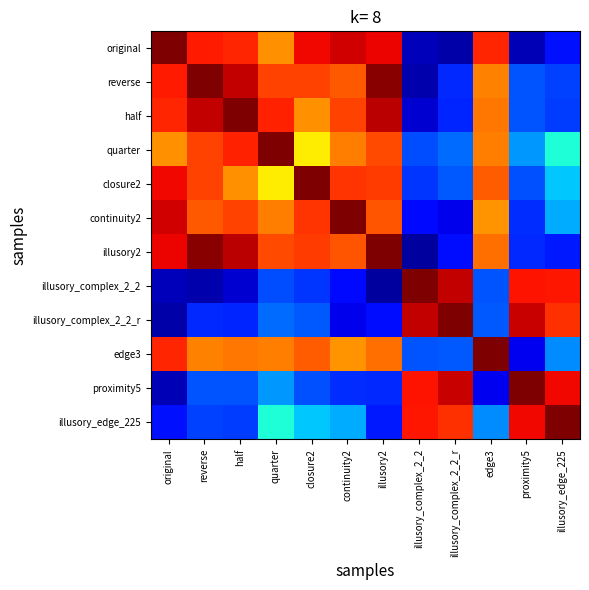

Which has a higher value, continuity2 or illusory_complex_2_2_r?

continuity2